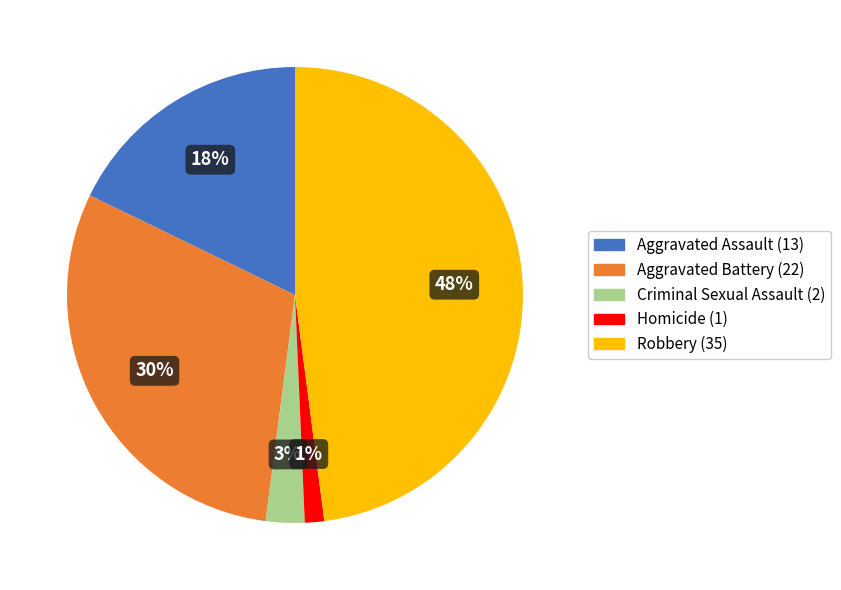

Approximately how many times larger is the value at Aggravated Assault compared to Robbery?

0.4